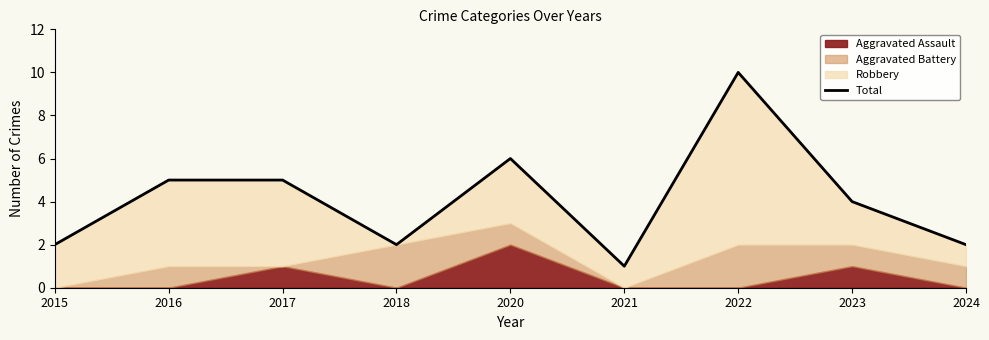

Which category has the lowest value across all series?

2021